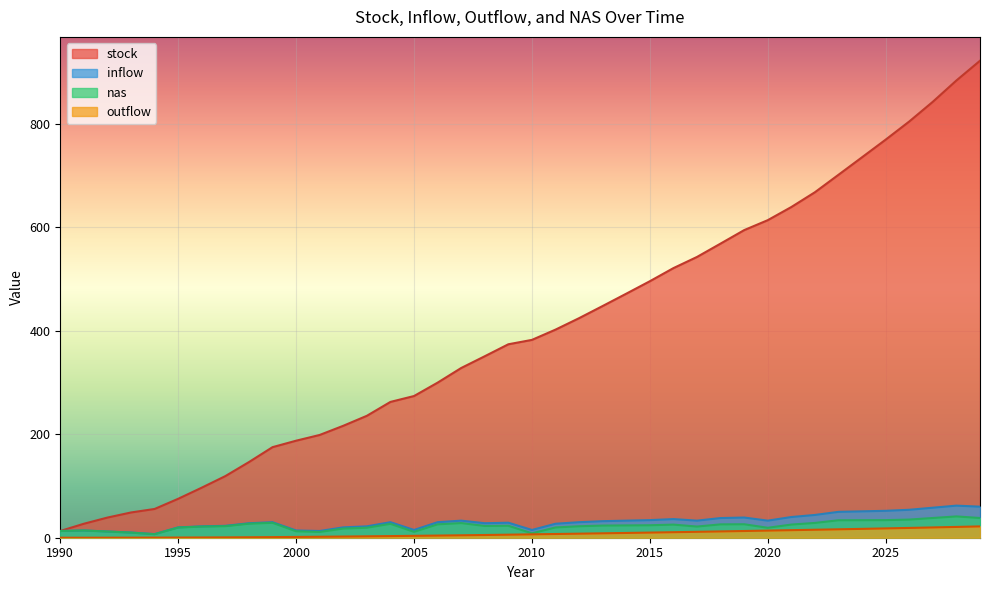

Is it true that inflow equals 20.1 at 1990?

False